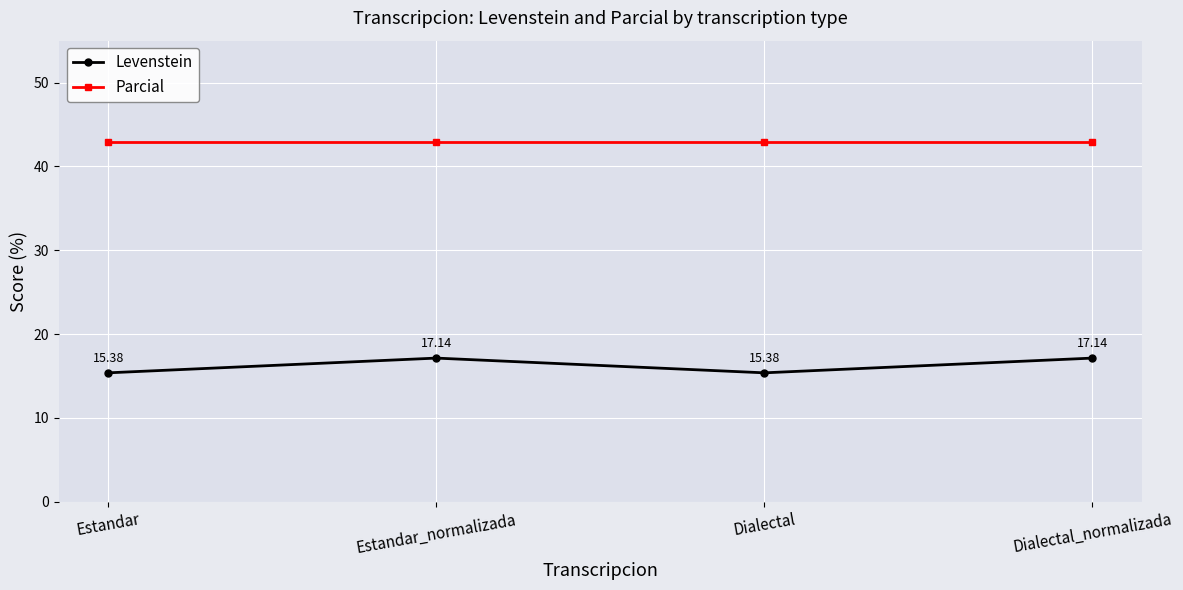

Reading left to right, transcribe all the data shown in this chart.

Levenstein: Estandar=15.4	Estandar_normalizada=17.1	Dialectal=15.4	Dialectal_normalizada=17.1
Parcial: Estandar=42.9	Estandar_normalizada=42.9	Dialectal=42.9	Dialectal_normalizada=42.9